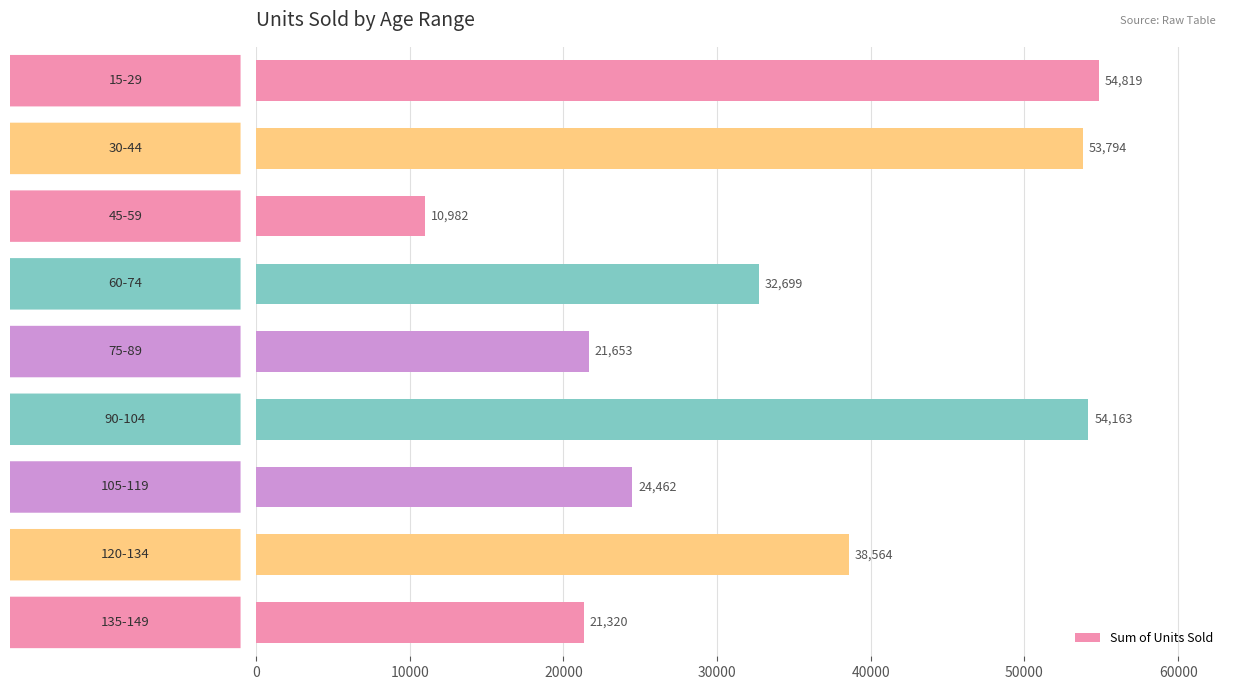

Count the number of categories in the chart.

9